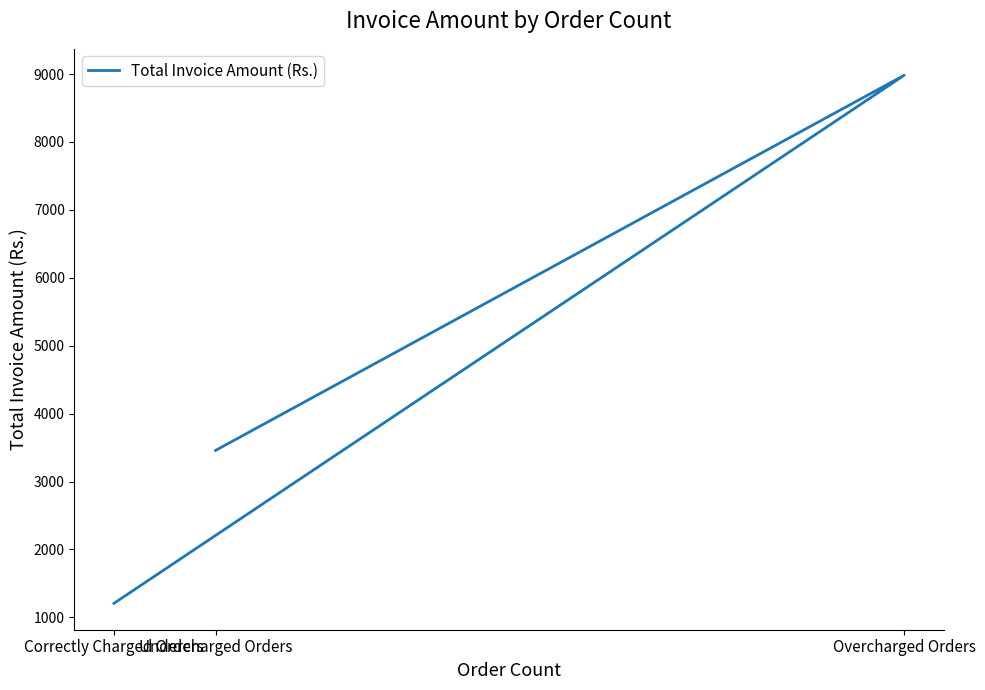

The chart shows a value of 14477.3 at Overcharged Orders. True or false?

False